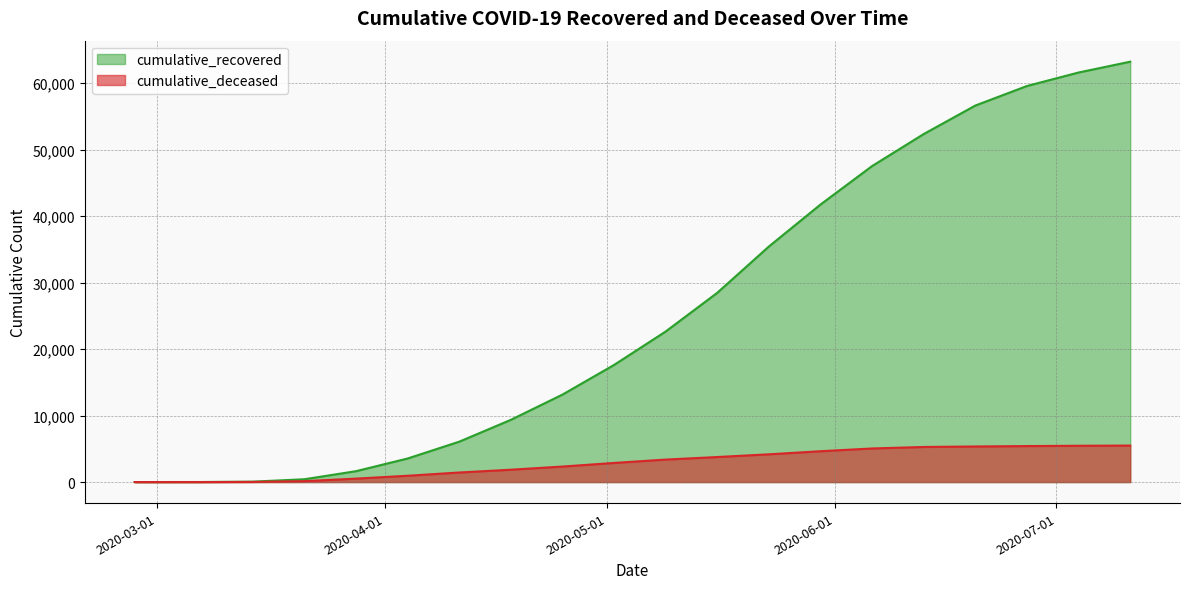

What is the greatest value displayed?

63236